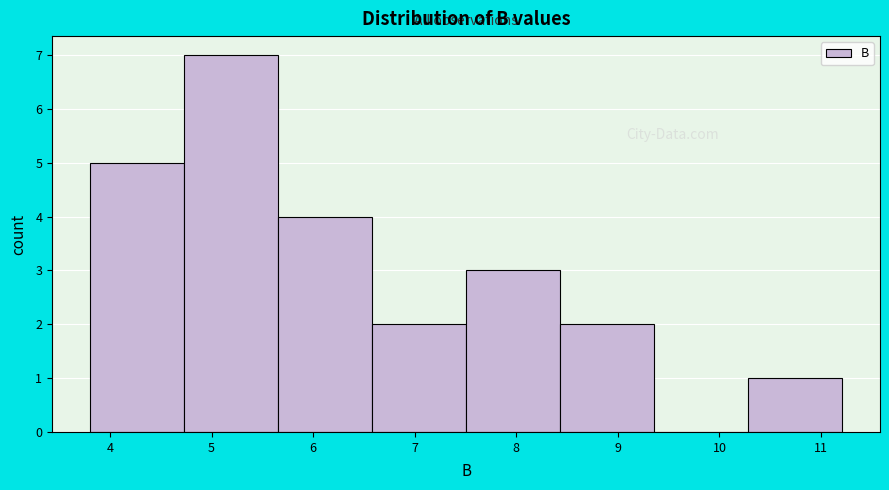

Over which range of the x-axis is the bar tallest?

4.7 to 5.7